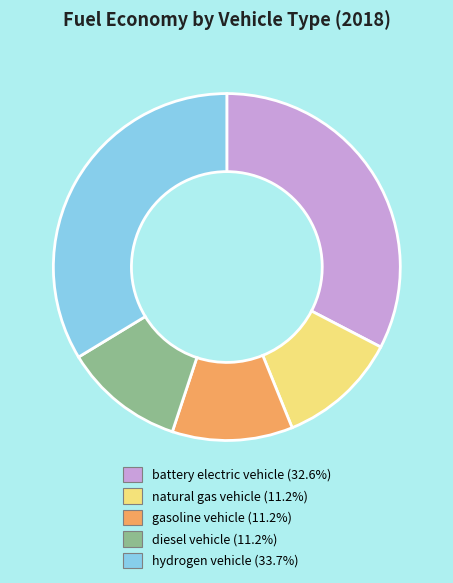

Does any single category account for the majority?

No